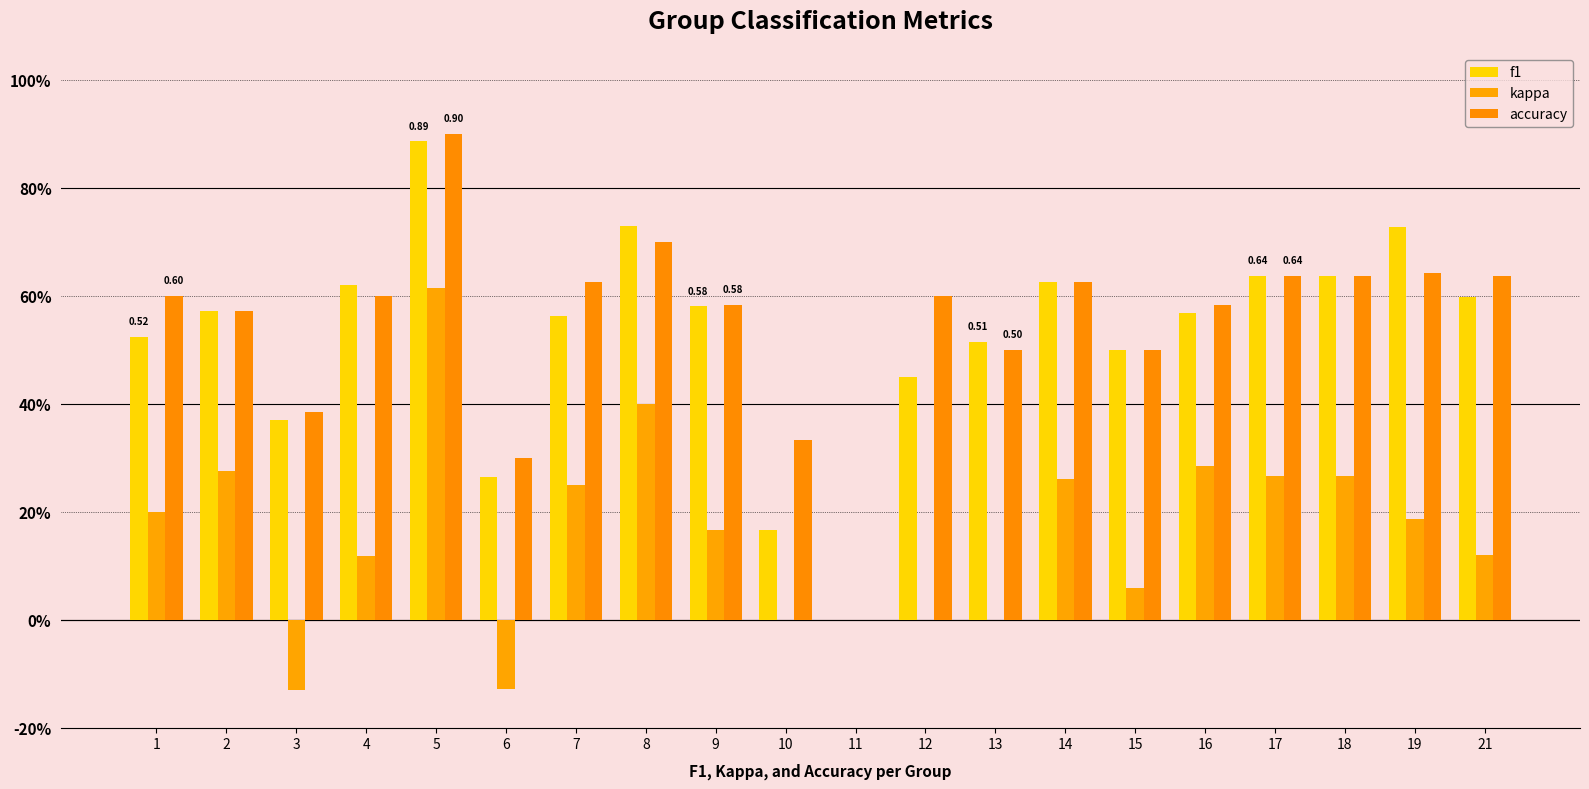

Are the bars grouped side by side (vs. stacked)?

Yes